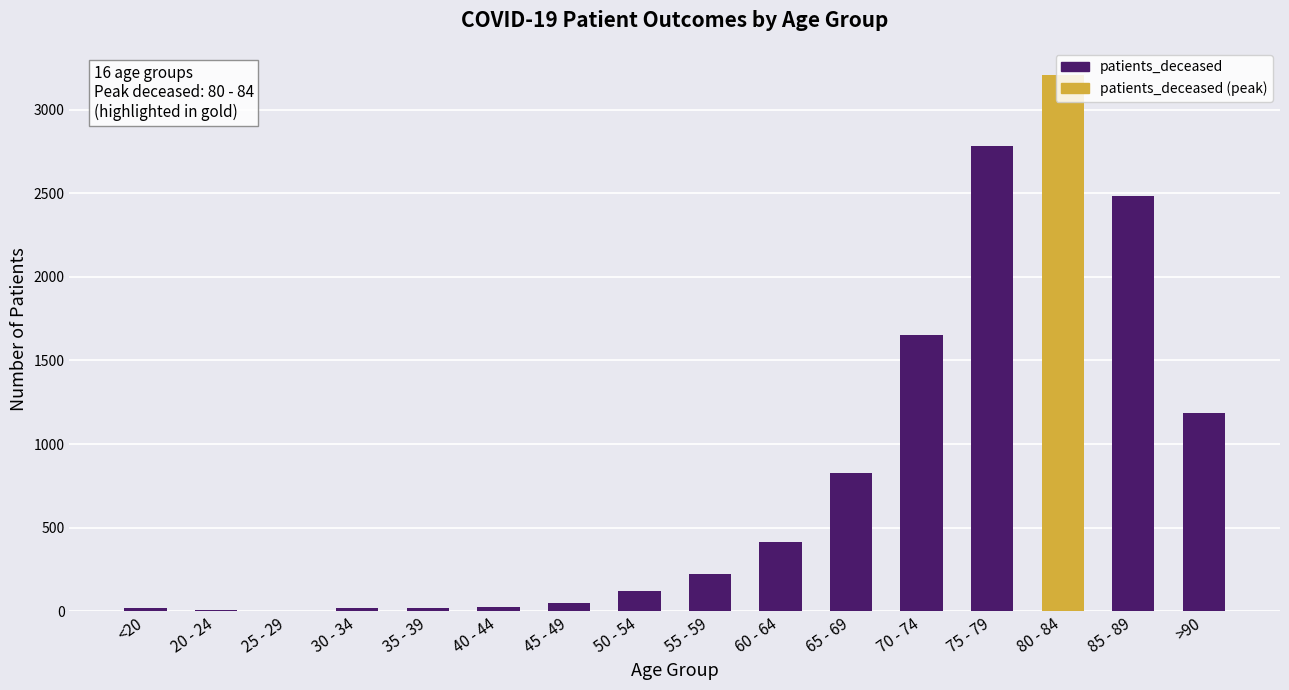

The chart shows a value of 1185 at >90. True or false?

True